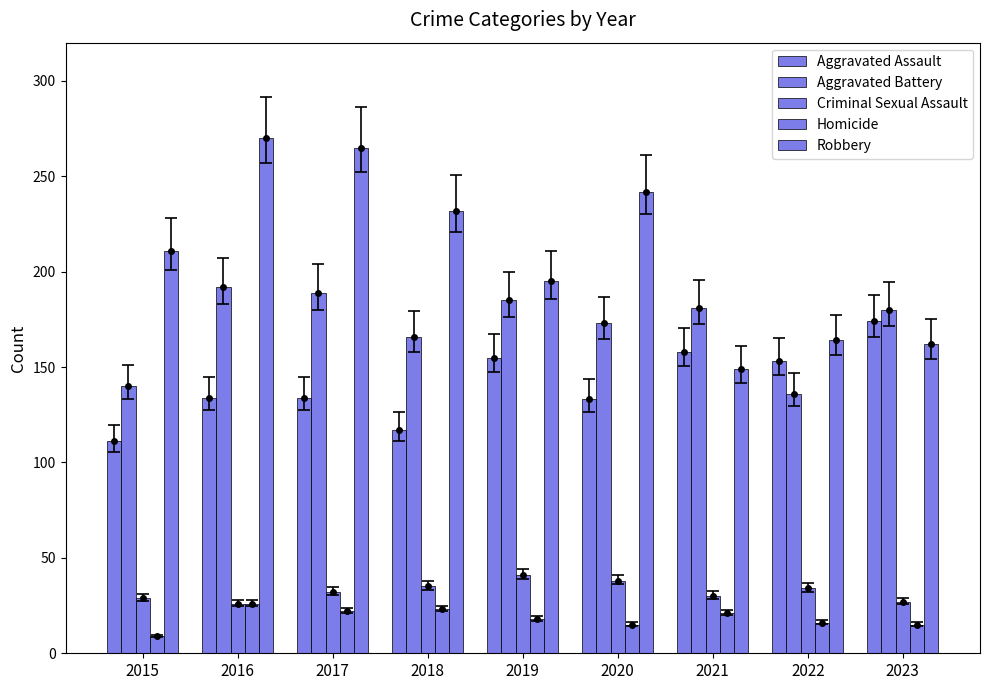

What value does the Criminal Sexual Assault series have at 2017, to the nearest 5?

30